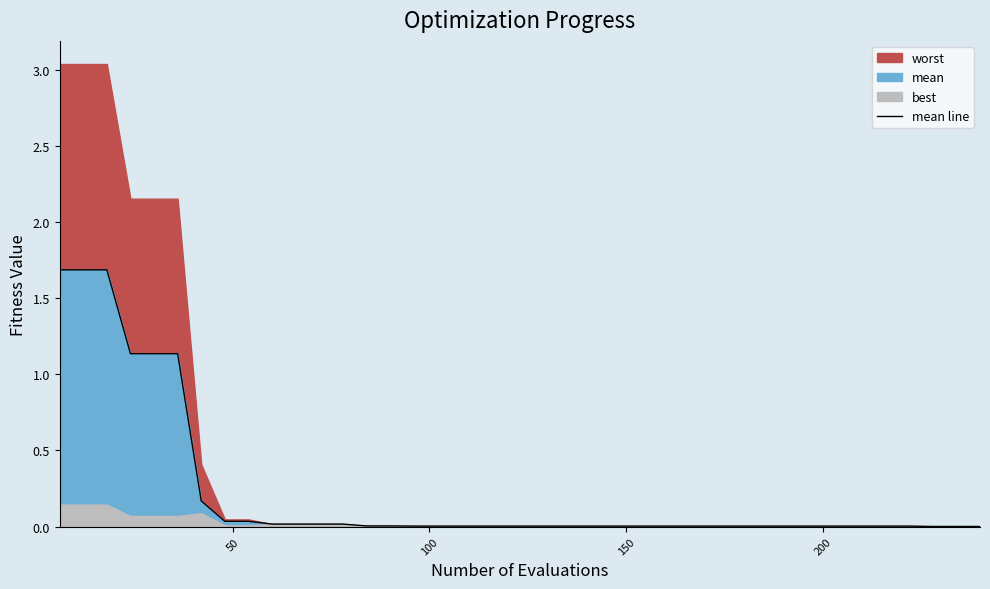

What is the maximum value for mean line?

1.7